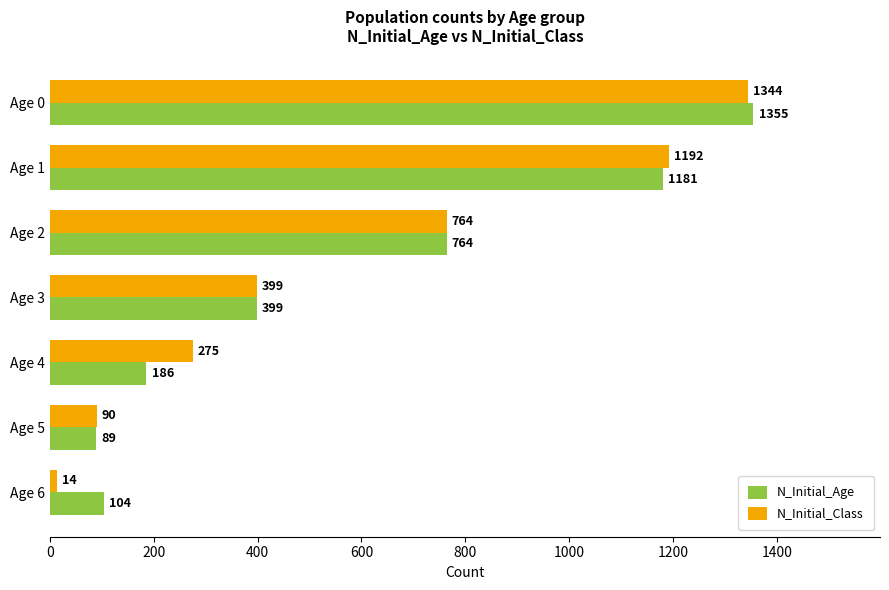

Is the value of N_Initial_Age at Age 4 greater than the value of N_Initial_Class at Age 5?

Yes